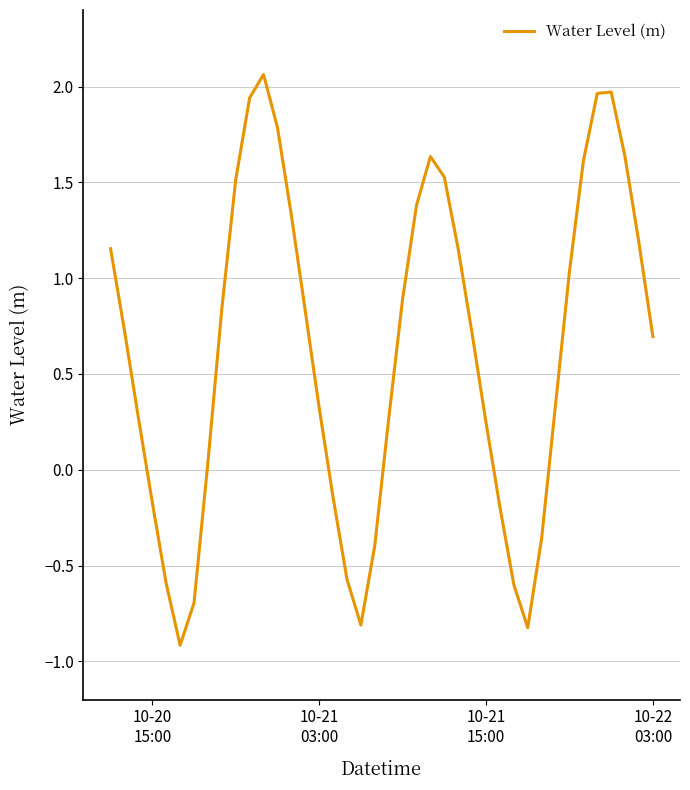

What is the difference between the maximum and minimum values?

3.0